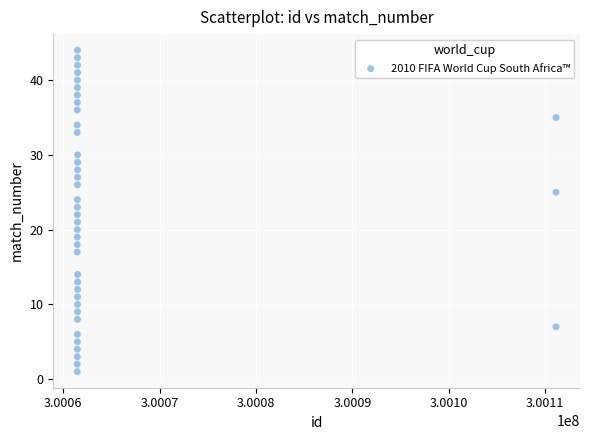

What is the range of X values (max minus min)?

49668